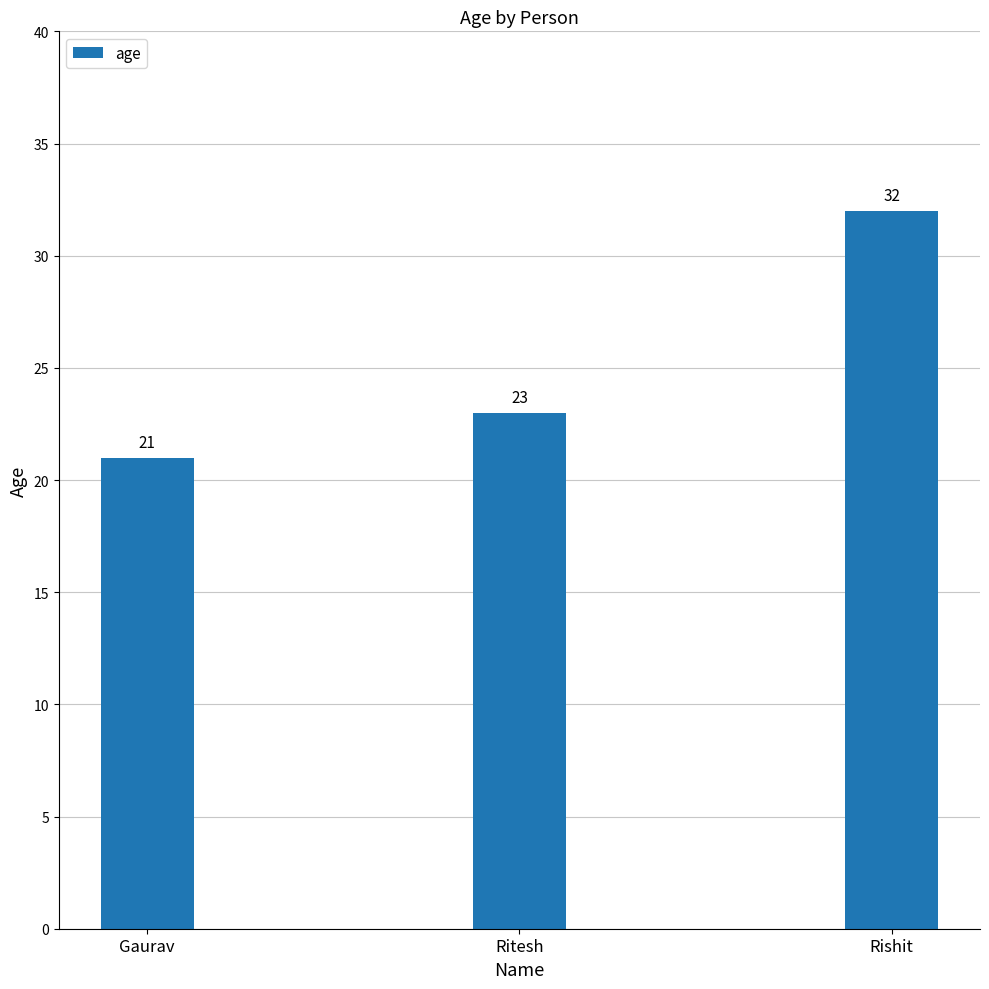

Count the values in the range 21 to 32.

3